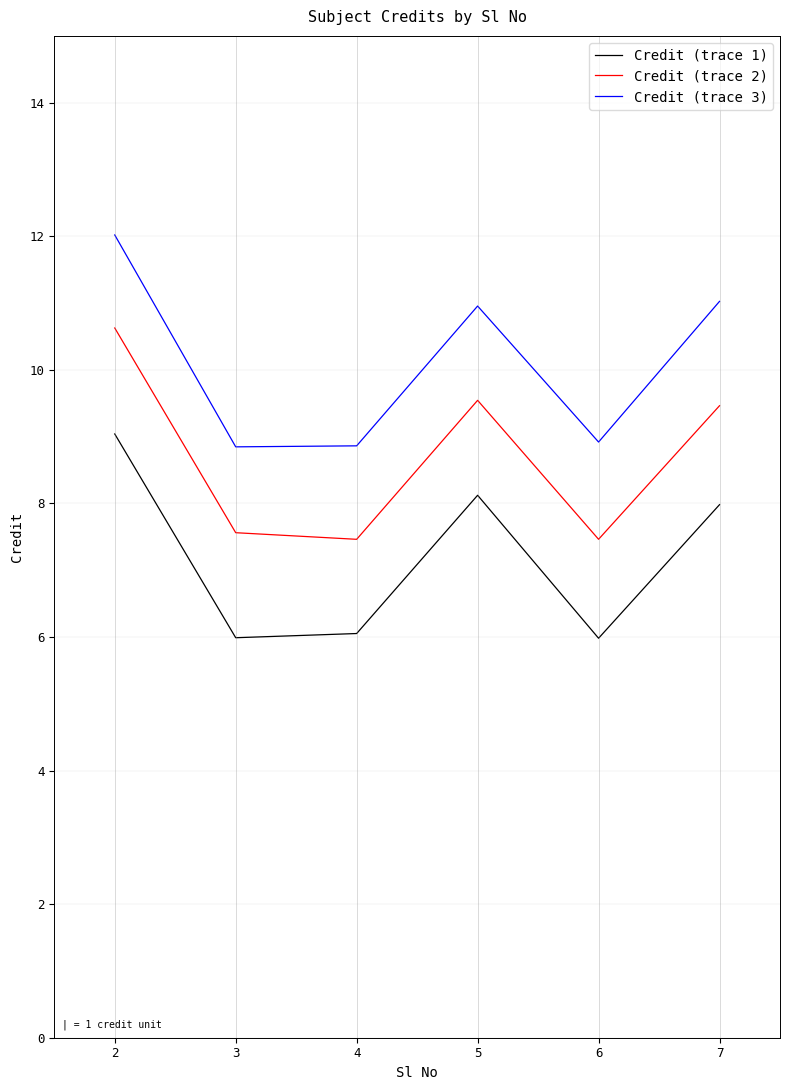

True or false: Credit (trace 1) and Credit (trace 2) intersect in this chart.

False